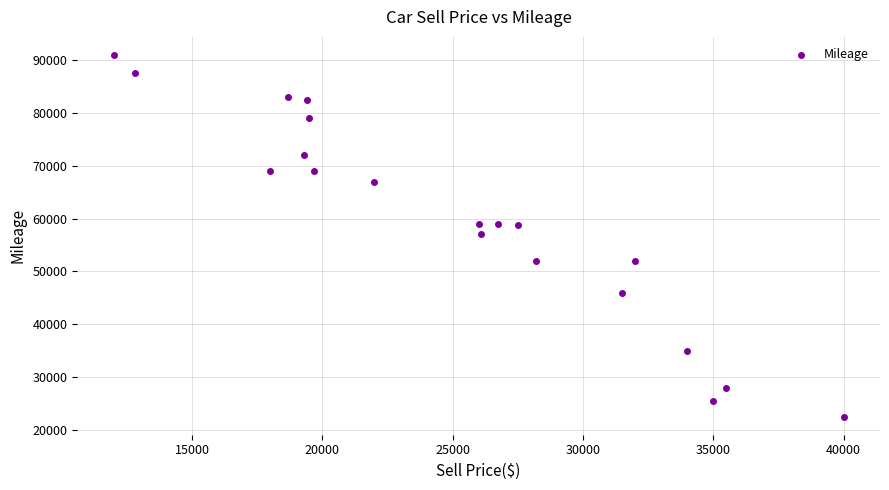

What is the range of Y values (max minus min)?

68500